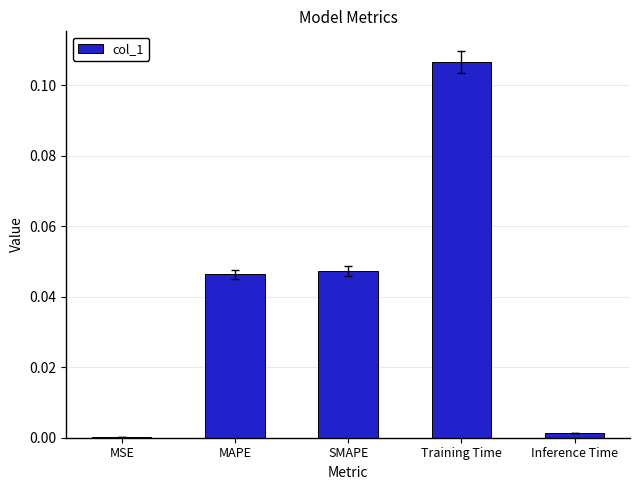

True or false: the data shows 0.0 at SMAPE.

True